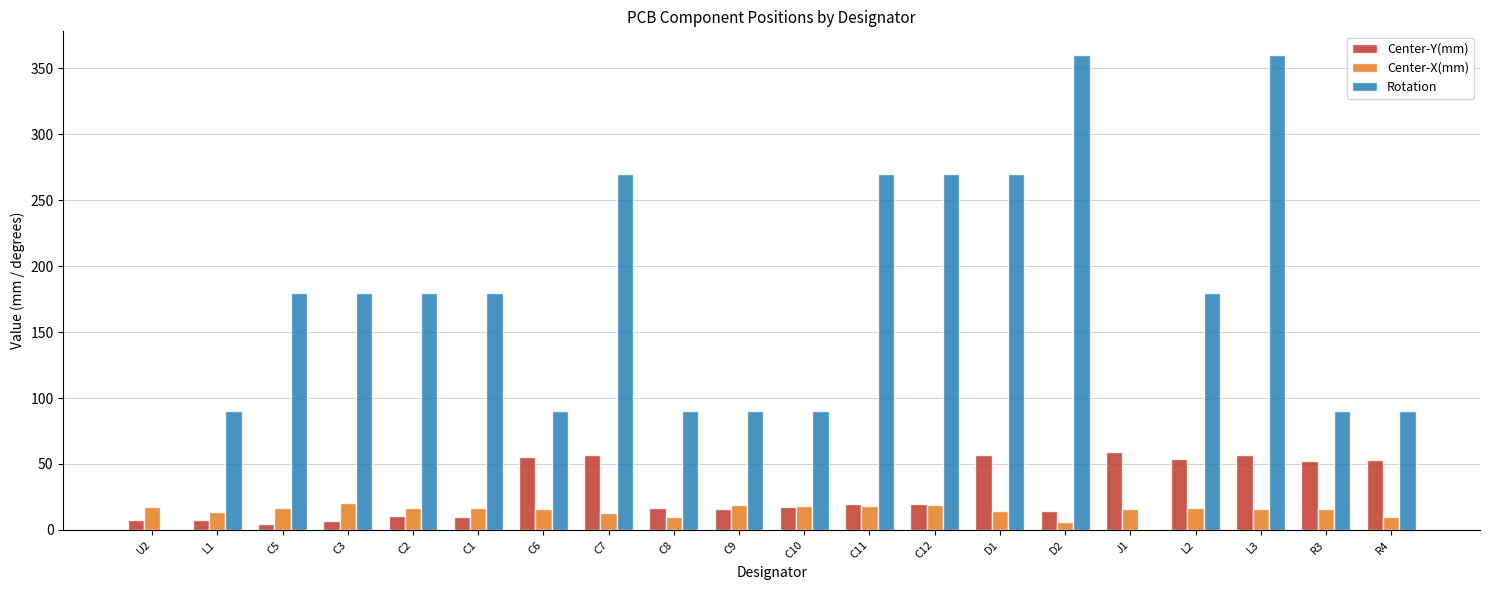

Which series changed the most between L2 and R4?

Rotation